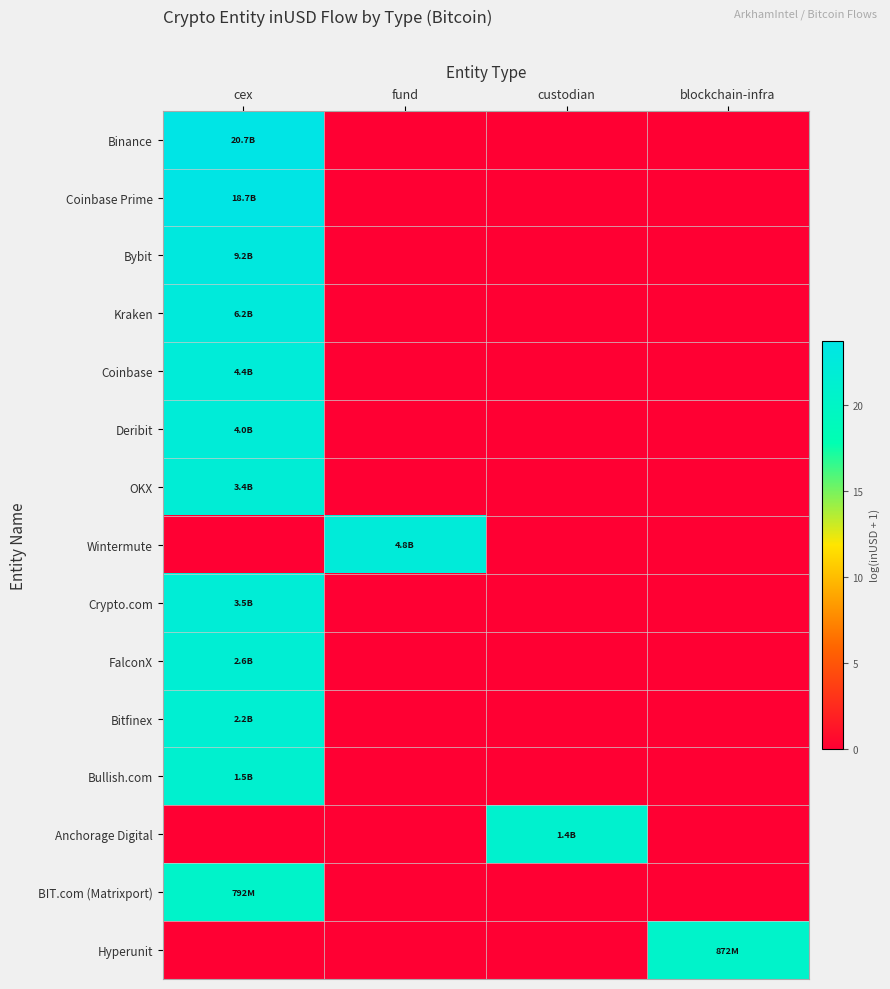

How many data points does each series have?

4